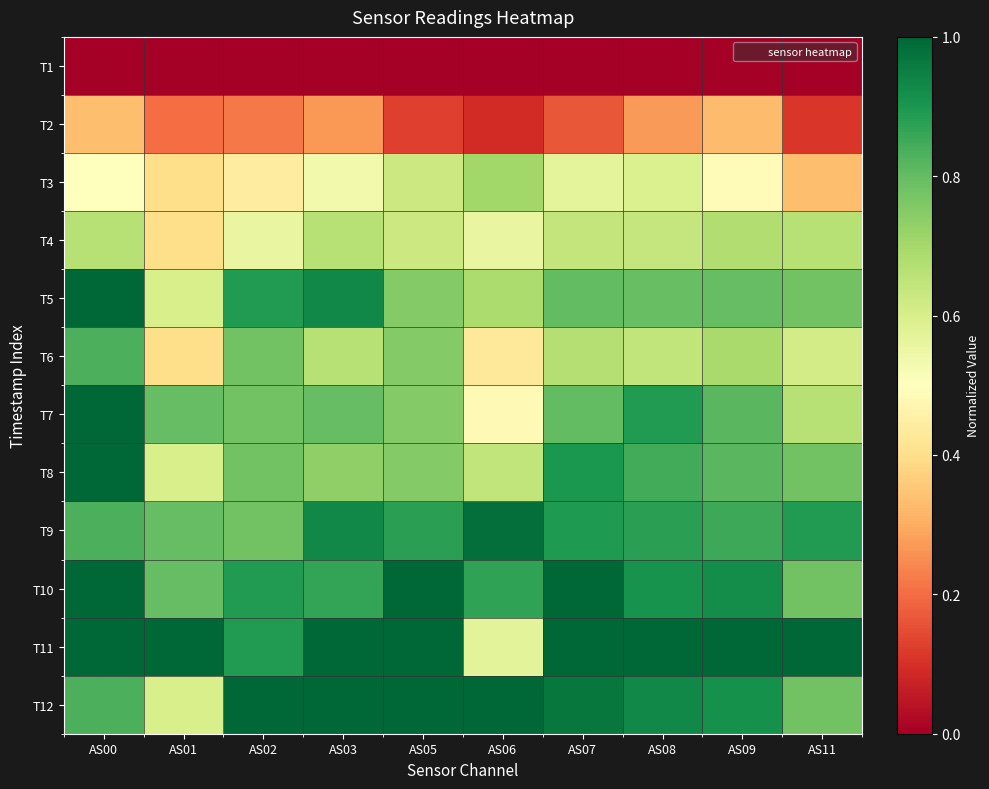

At AS06, list the series in order from largest to smallest.

T12, T9, T10, T3, T5, T8, T11, T4, T7, T6, T2, T1